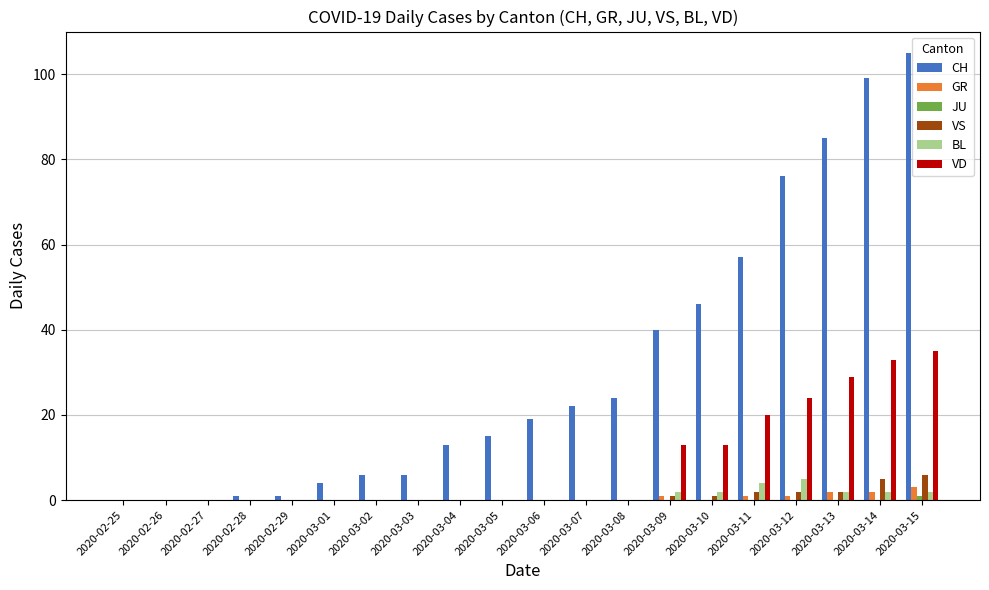

Between 2020-03-04 and 2020-03-07, which series saw the biggest shift?

CH